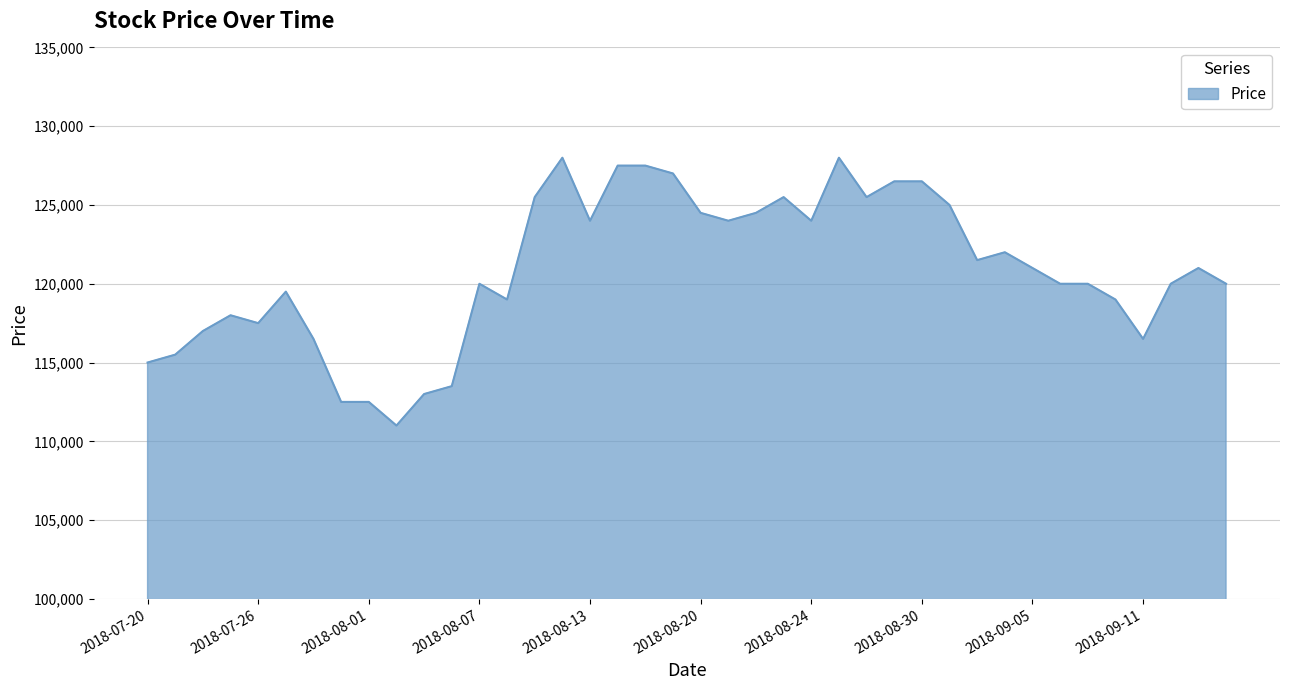

What is the smallest value displayed?

111000